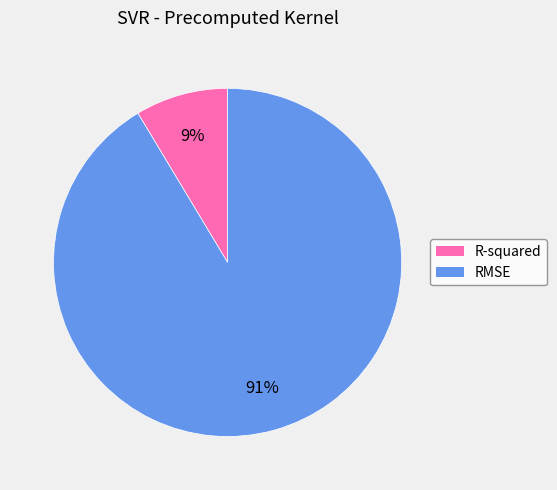

How many segments does this pie chart have?

2